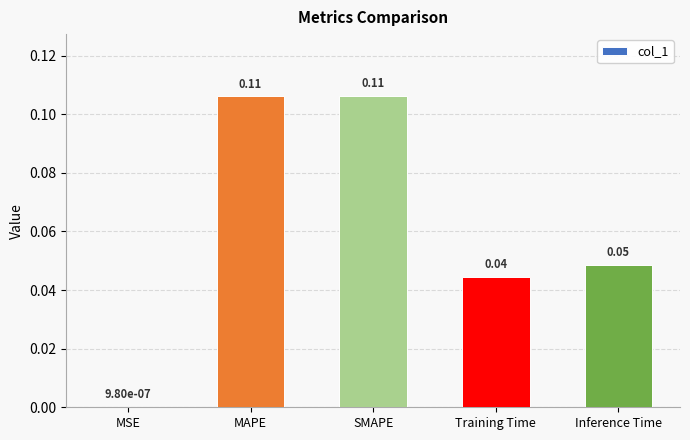

What is the sum of the values at SMAPE and Training Time?

0.2